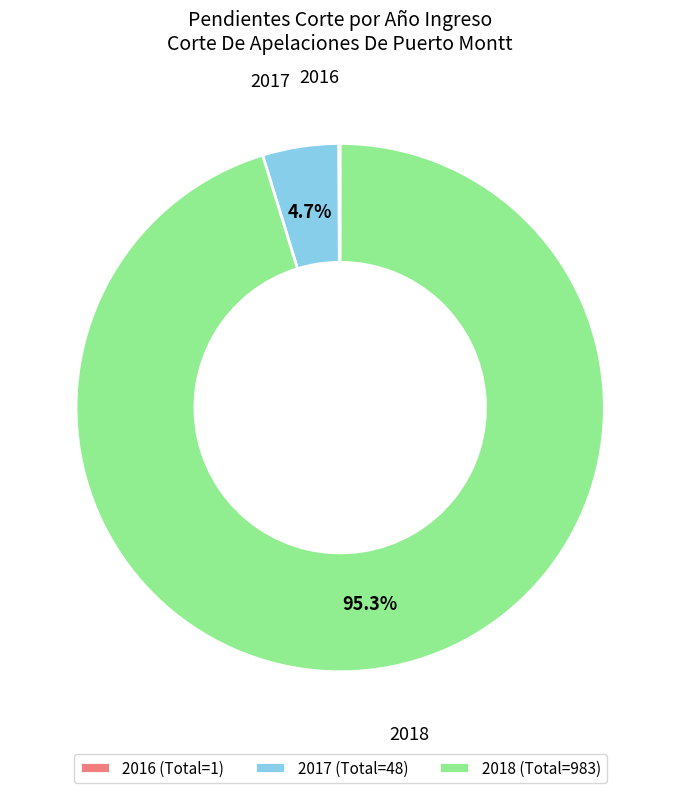

What is the total percentage of 2018 and 2017?

99.9%